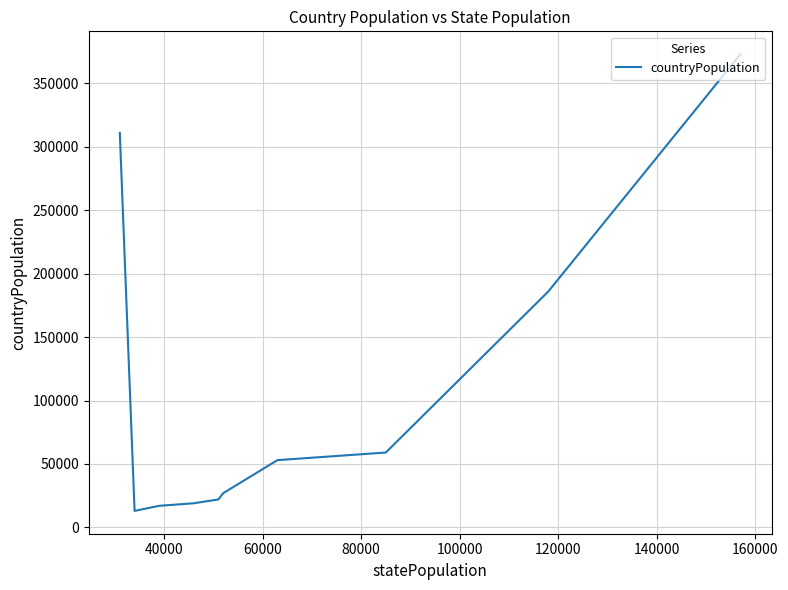

What is the smallest value displayed?

13000